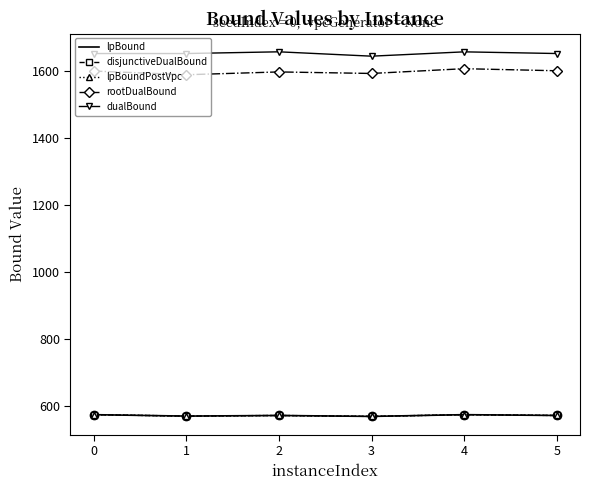

What is the lowest value of the dualBound series?

1645.0